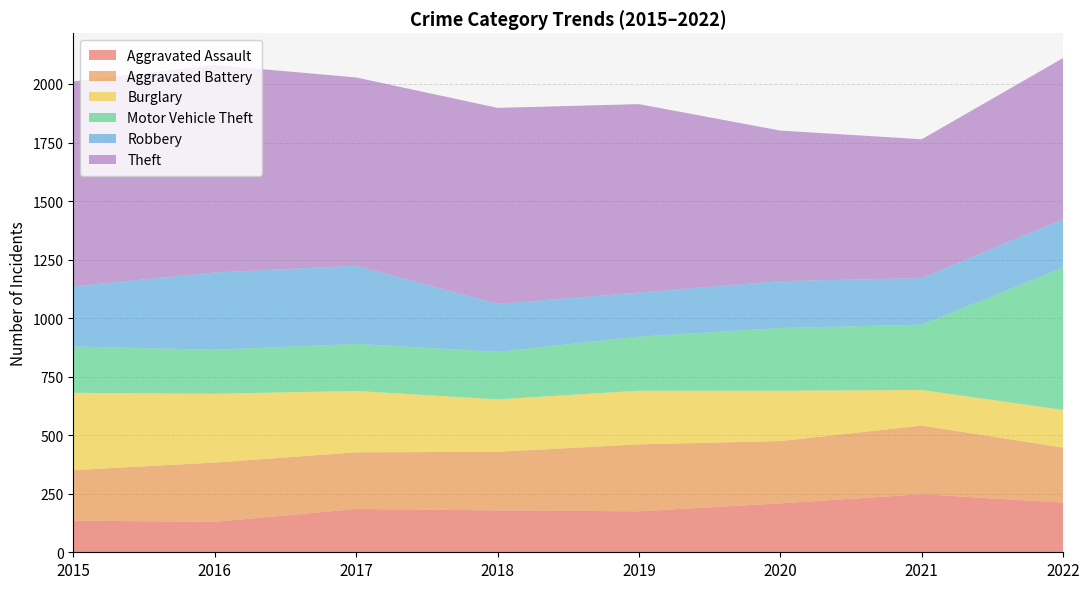

Reading left to right, transcribe all the data shown in this chart.

Aggravated Assault: 135	130	185	179	175	209	248	212
Aggravated Battery: 216	253	242	250	286	266	293	235
Burglary: 330	294	262	224	229	215	152	161
Motor Vehicle Theft: 198	188	201	203	231	268	279	608
Robbery: 257	330	334	205	188	200	199	207
Theft: 875	886	804	837	805	643	593	688